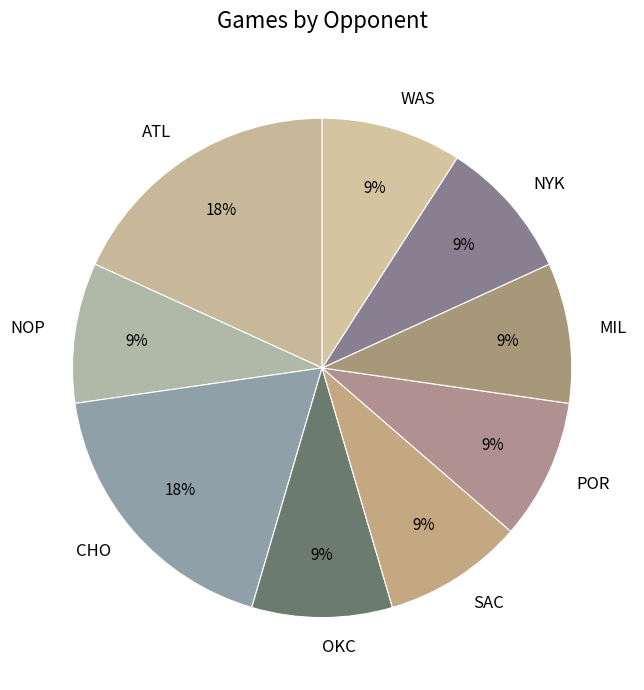

Which has a higher value, MIL or ATL?

ATL